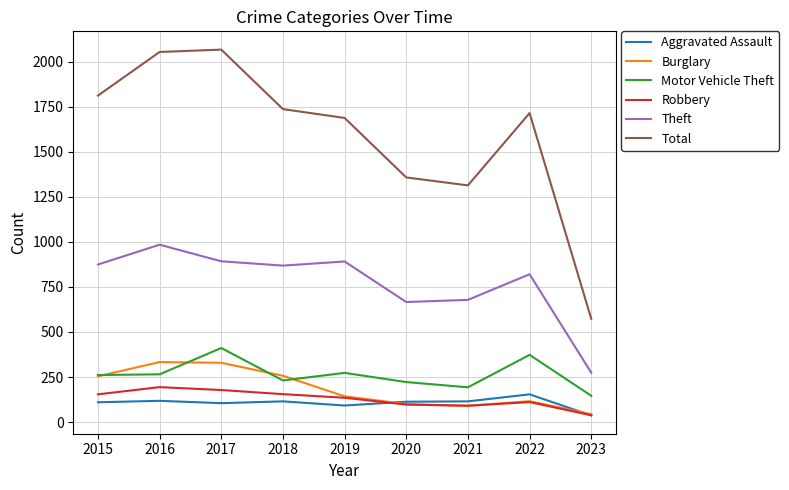

Which series has the largest range (max minus min)?

Total